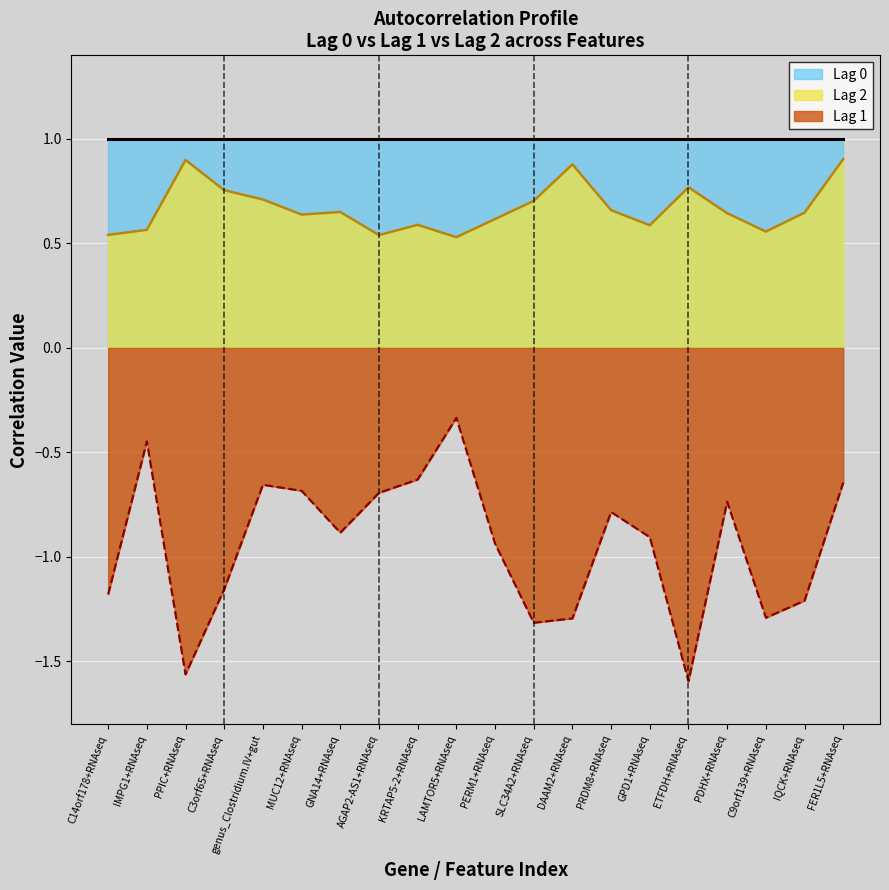

Rank the series at C3orf65+RNAseq from lowest to highest value.

Lag 1, Lag 2, Lag 0